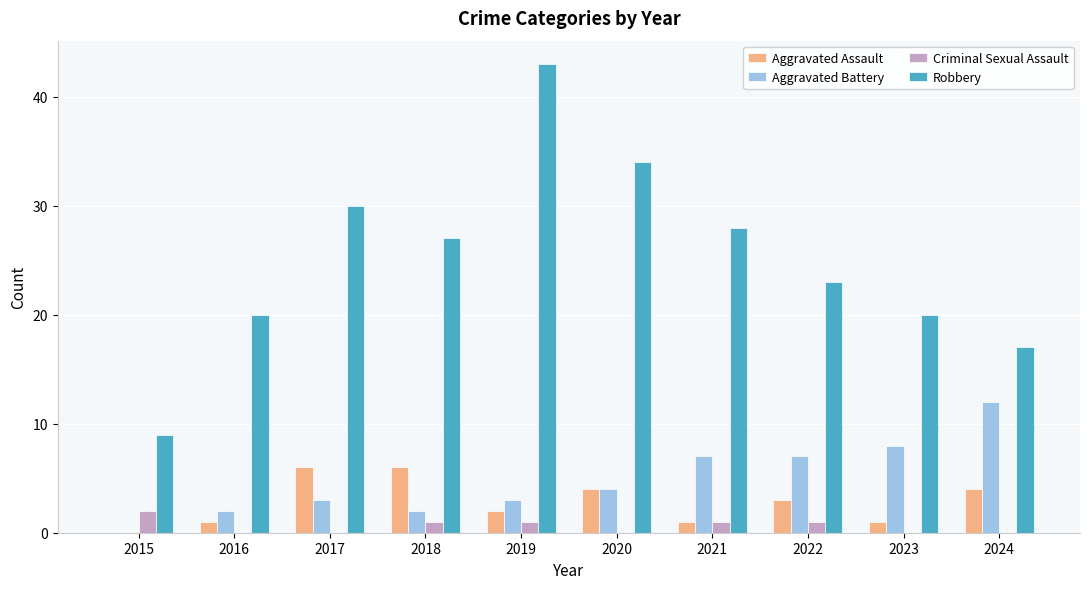

Where does the Robbery series first go above 27?

2017